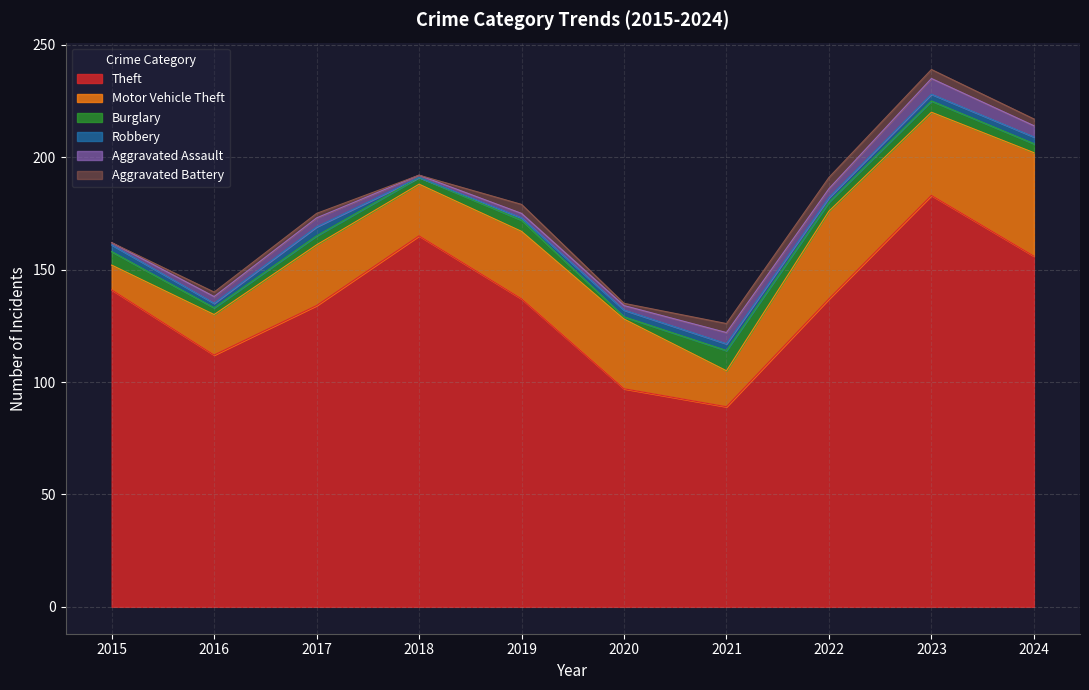

At which category is the sum across all series the highest?

2023